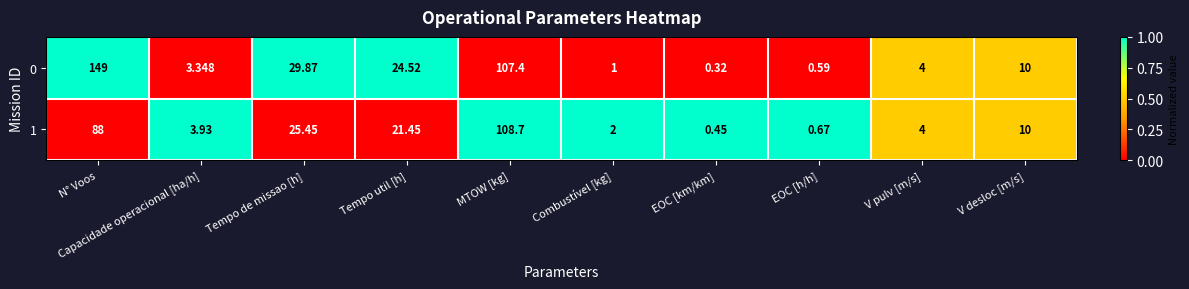

List the series in order of their overall mean, lowest first.

1, 0